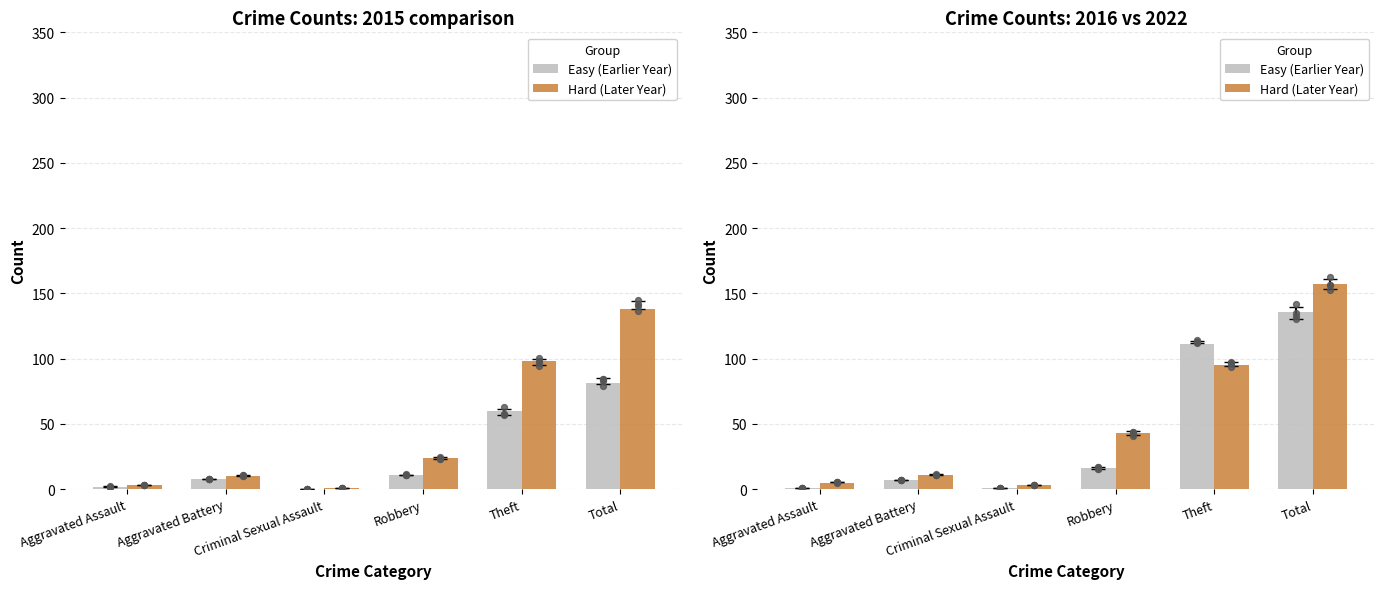

What are all the series names shown in the legend?

Easy (Earlier Year), Hard (Later Year)